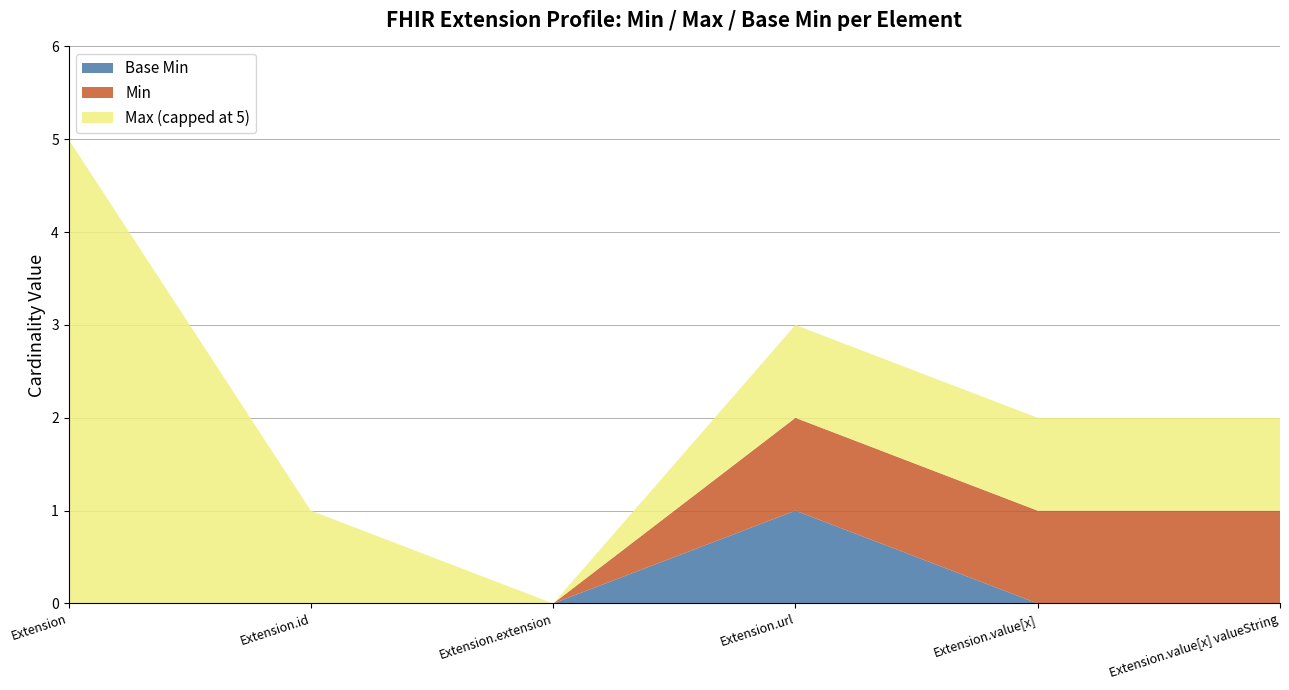

At which category is the sum across all series the highest?

Extension